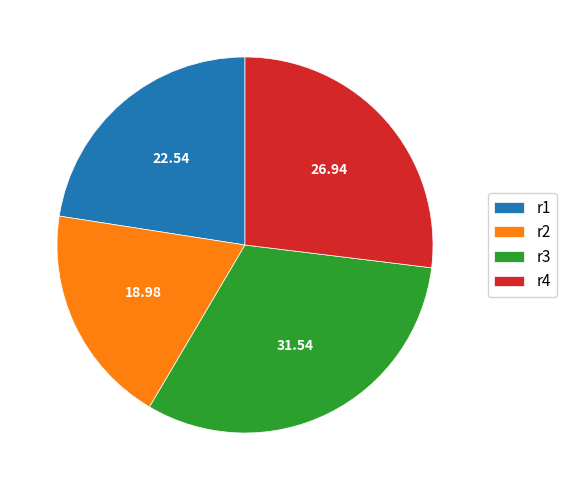

Do r1 and r3 together represent more than half of the pie?

Yes